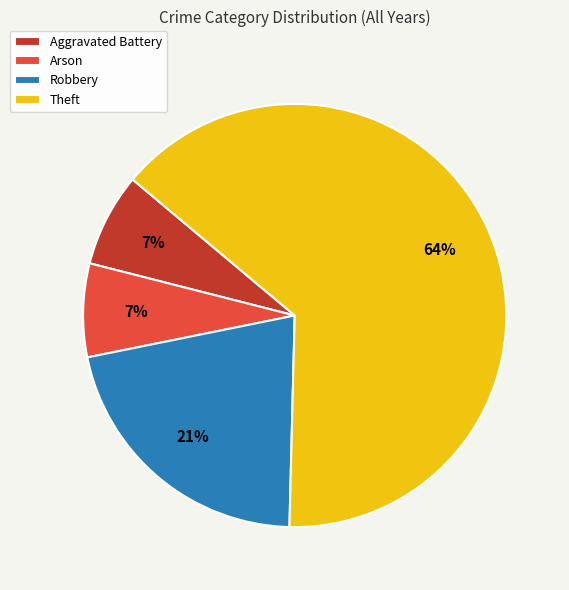

True or false: Theft accounts for 75% of the total.

False